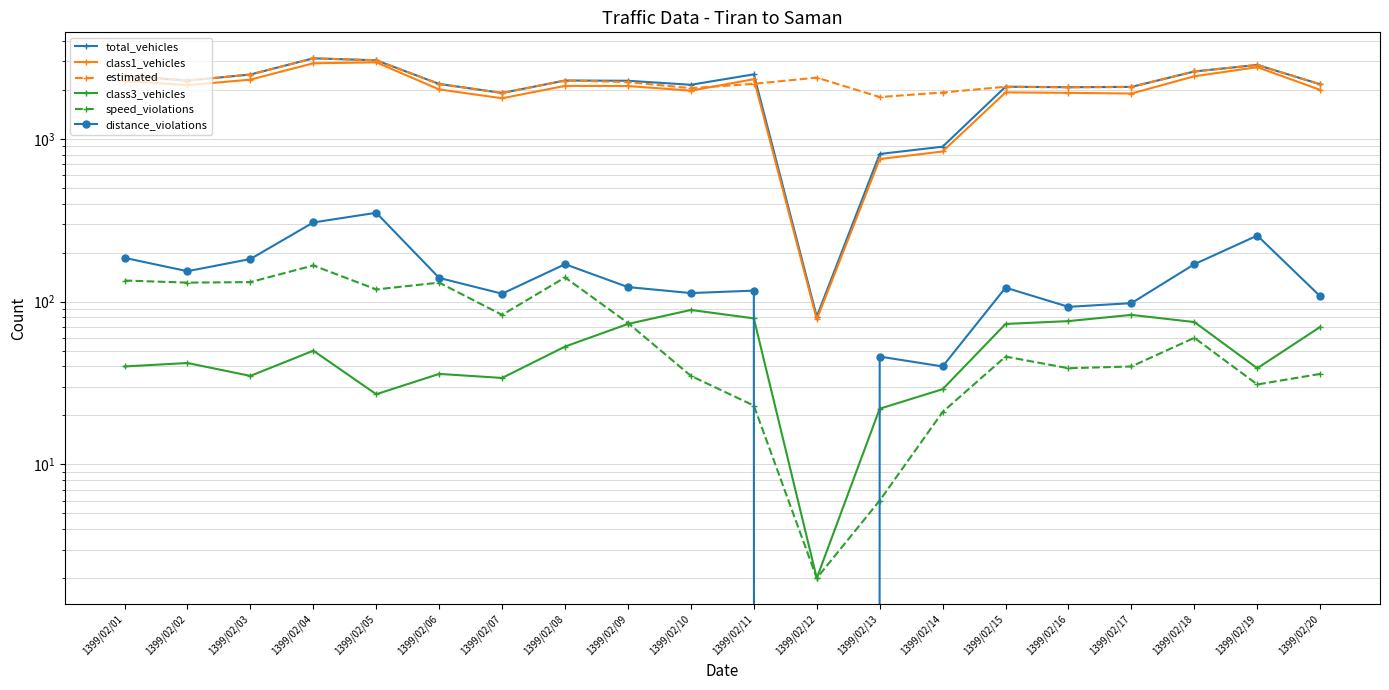

What are all the series names shown in the legend?

total_vehicles, class1_vehicles, estimated, class3_vehicles, speed_violations, distance_violations